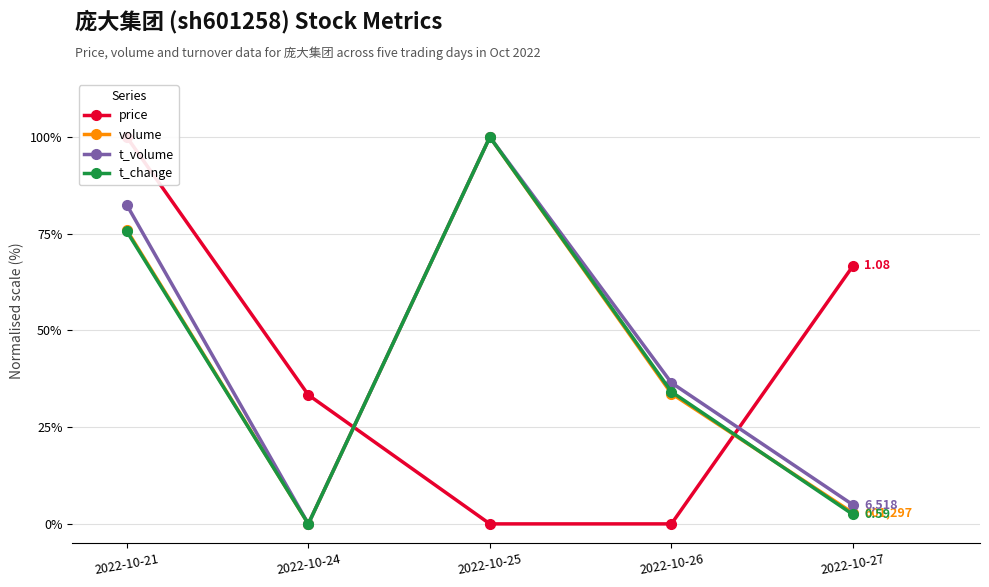

Reading left to right, what are all the values shown in this chart?

price: 2022-10-21=100.0	2022-10-24=33.3	2022-10-25=0.0	2022-10-26=0.0	2022-10-27=66.7
volume: 2022-10-21=75.9	2022-10-24=0.0	2022-10-25=100.0	2022-10-26=33.7	2022-10-27=2.8
t_volume: 2022-10-21=82.4	2022-10-24=0.0	2022-10-25=100.0	2022-10-26=36.5	2022-10-27=4.9
t_change: 2022-10-21=75.6	2022-10-24=0.0	2022-10-25=100.0	2022-10-26=34.1	2022-10-27=2.4